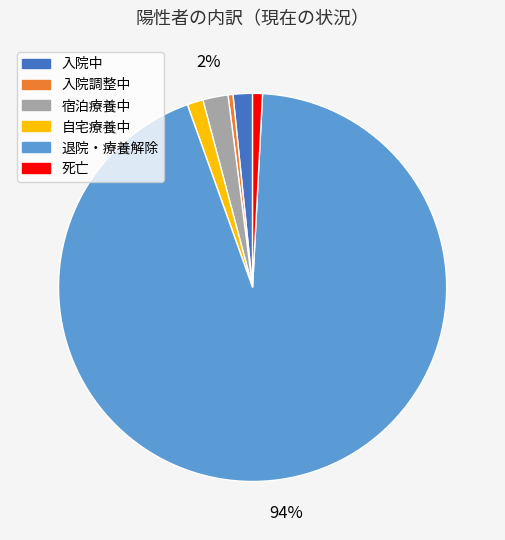

The 宿泊療養中 slice represents 9% of the pie. True or false?

False